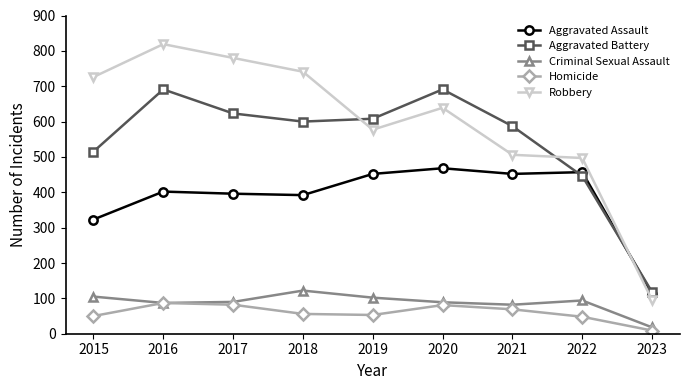

Does the chart have visible grid lines?

No